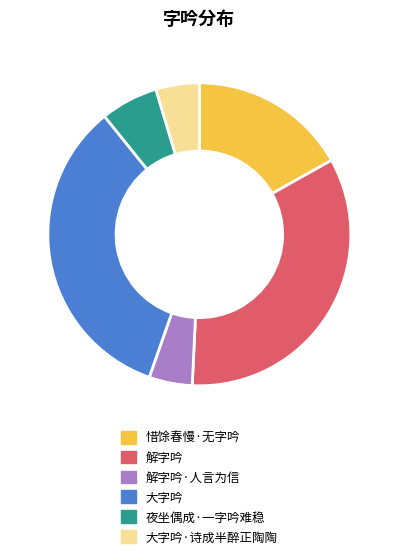

Does 大字吟 account for over 50% of the chart?

No